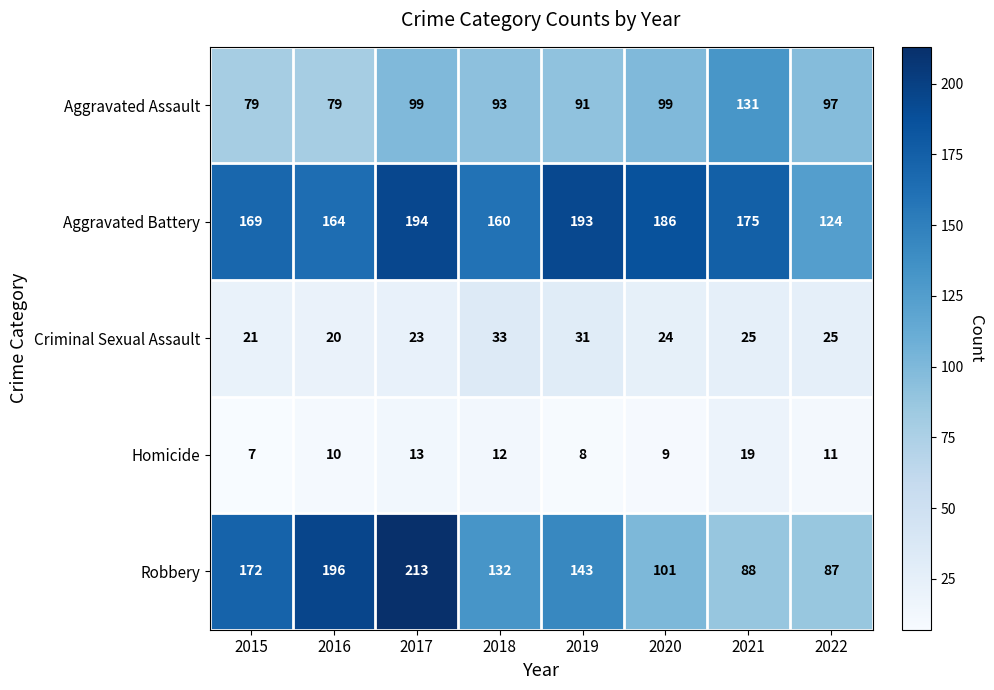

What is the sum of all Robbery values?

1132